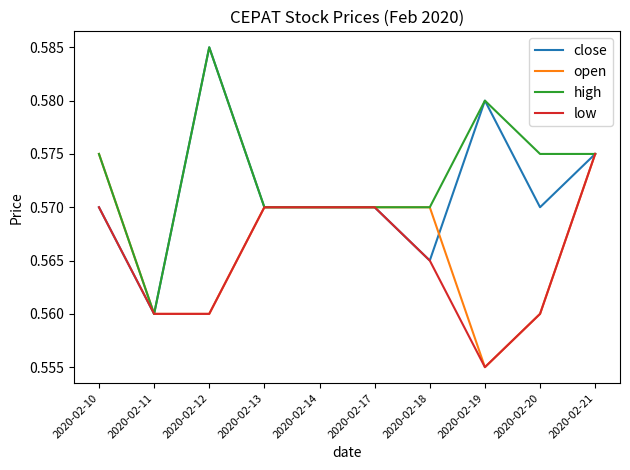

Is the value of high at 2020-02-18 greater than the value of open at 2020-02-21?

No